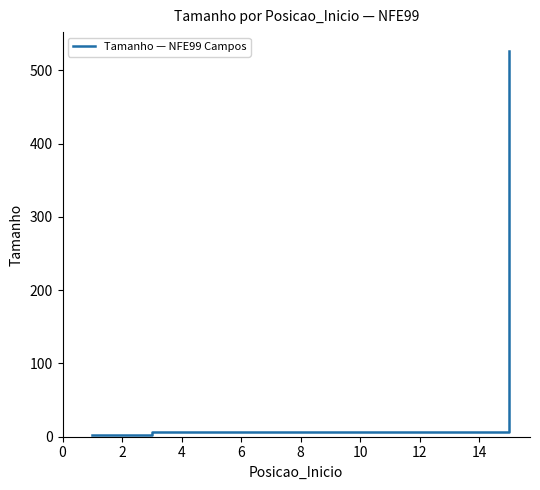

What is the maximum value shown in the chart?

526